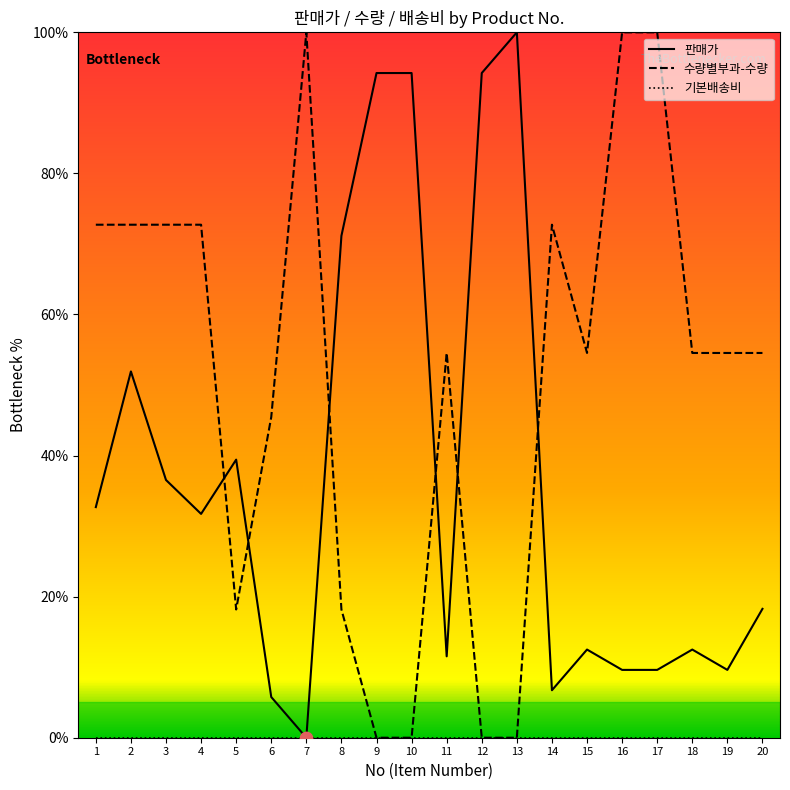

What is the spread (max minus min) of values at 20?

54.5